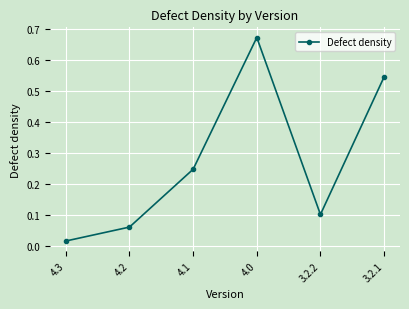

At which label is the value closest to 0?

4.3